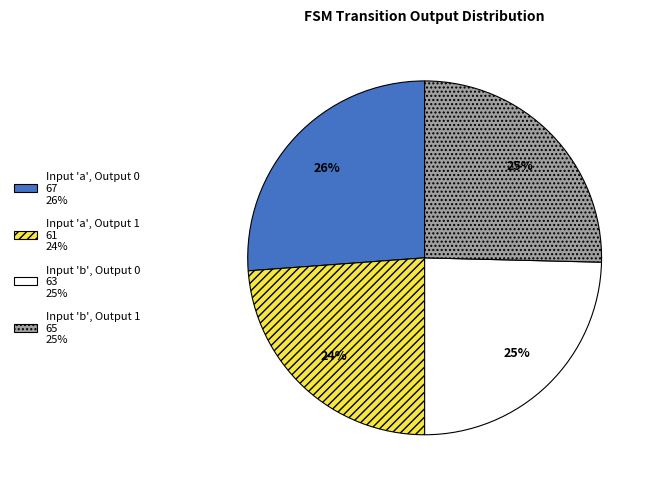

Between Input 'a', Output 0 67 26% and Input 'b', Output 0 63 25%, which is larger?

Input 'a', Output 0 67 26%